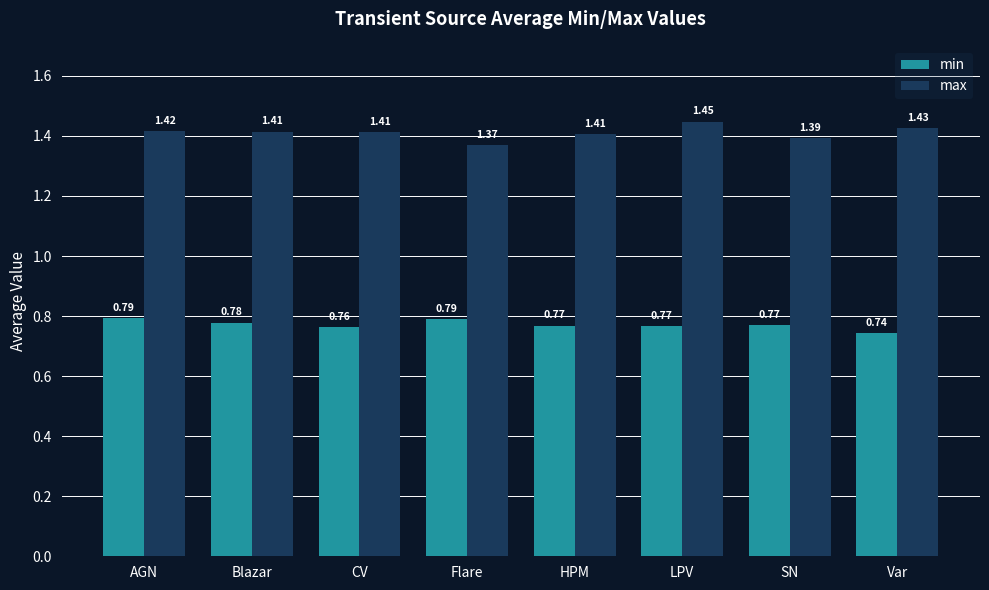

Rank the series by their maximum value, from highest to lowest.

max, min